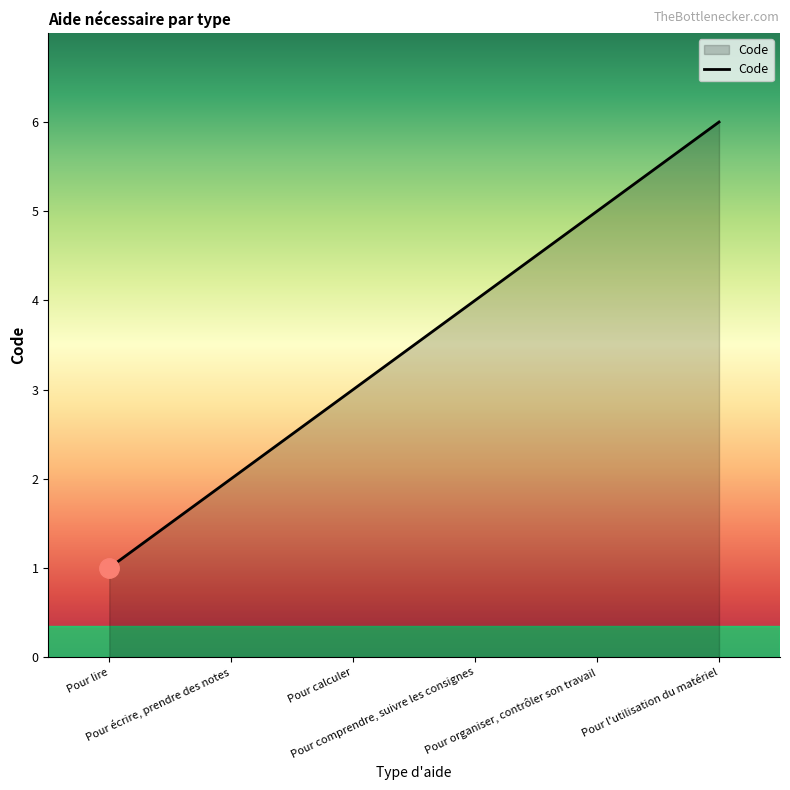

List the labels in order of value, smallest first.

Pour lire, Pour écrire, prendre des notes, Pour calculer, Pour comprendre, suivre les consignes, Pour organiser, contrôler son travail, Pour l'utilisation du matériel